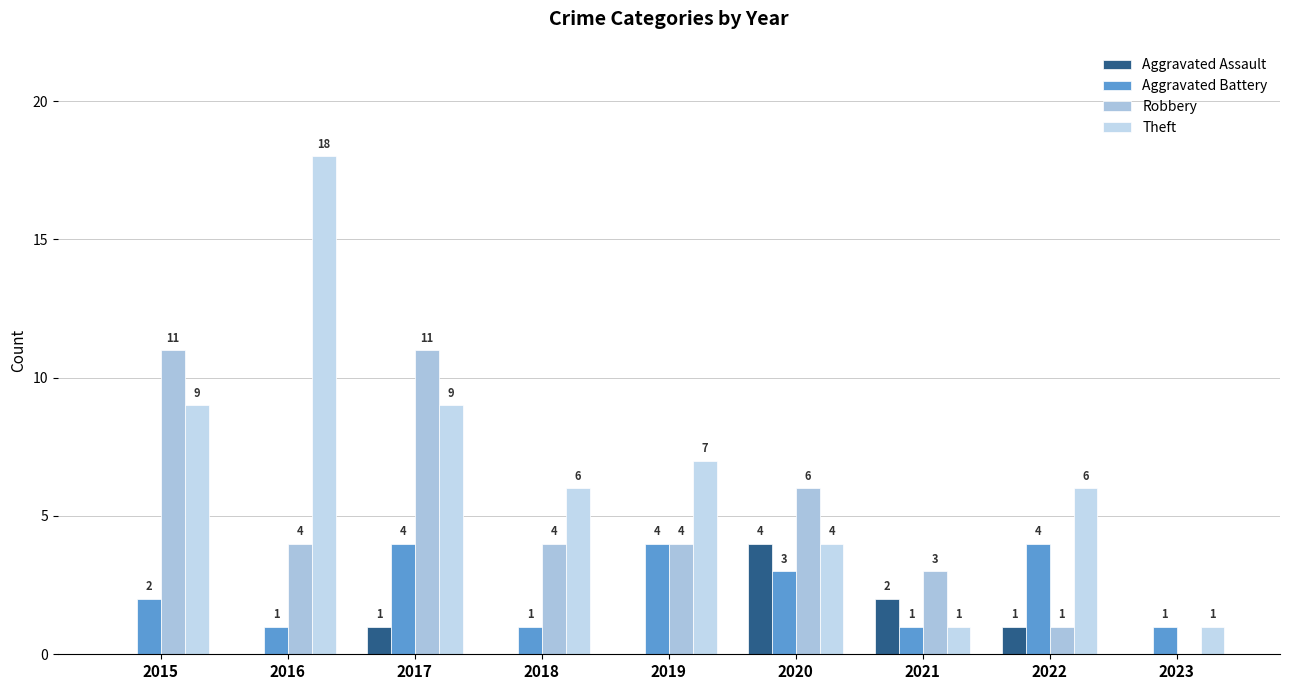

Count the number of data series in this chart.

4